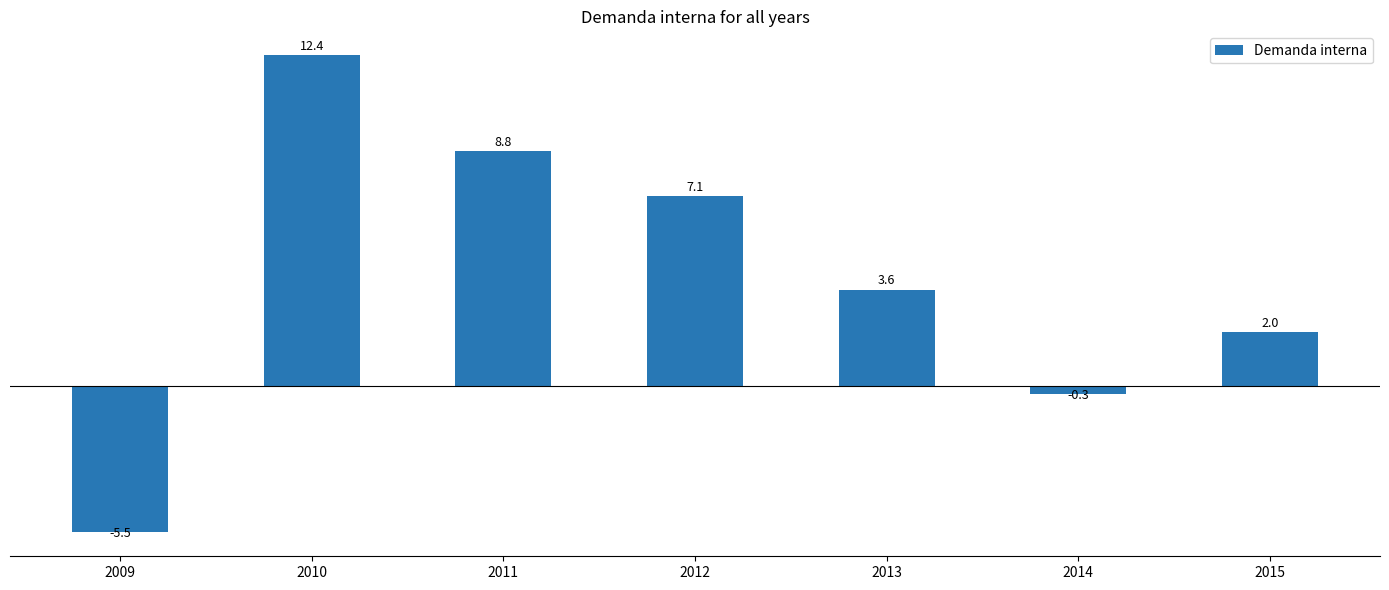

What is the sum of all values?

28.1